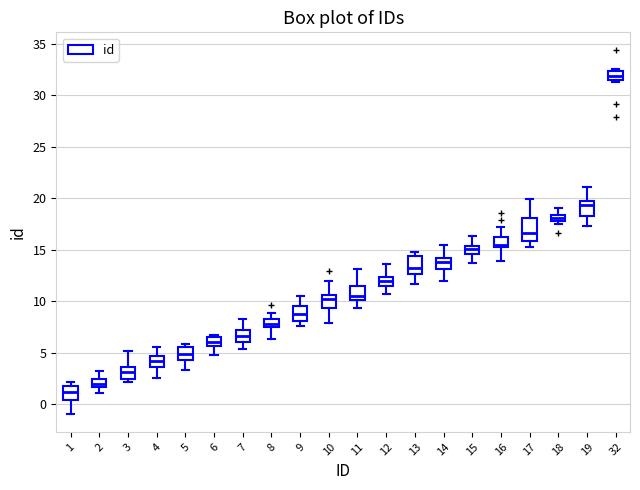

Which box has the highest median line?

32